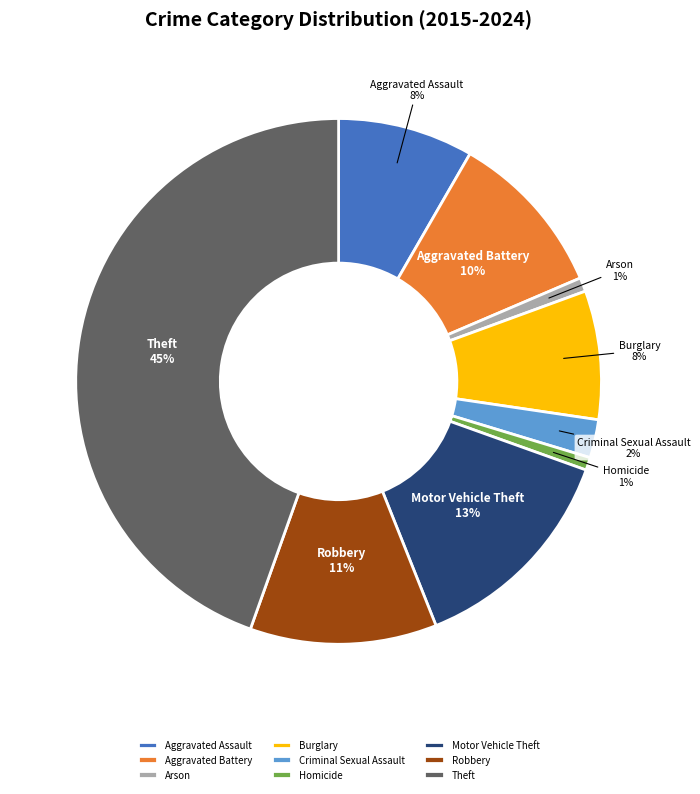

Does Criminal Sexual Assault represent more than half of the total?

No